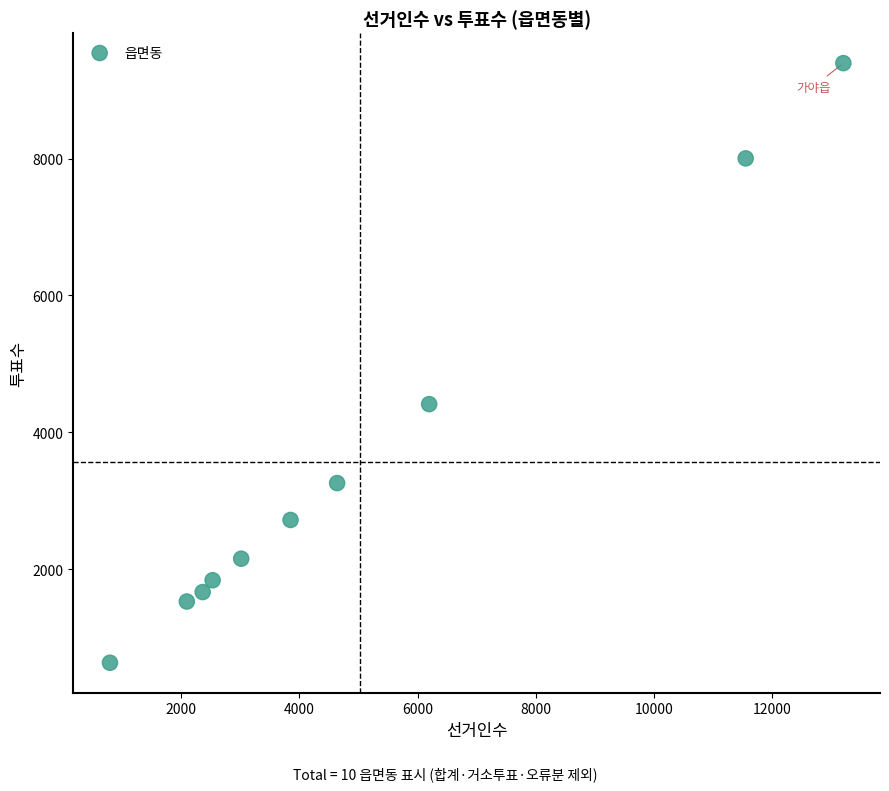

What Y value in the scatter plot is closest to 5013?

4411